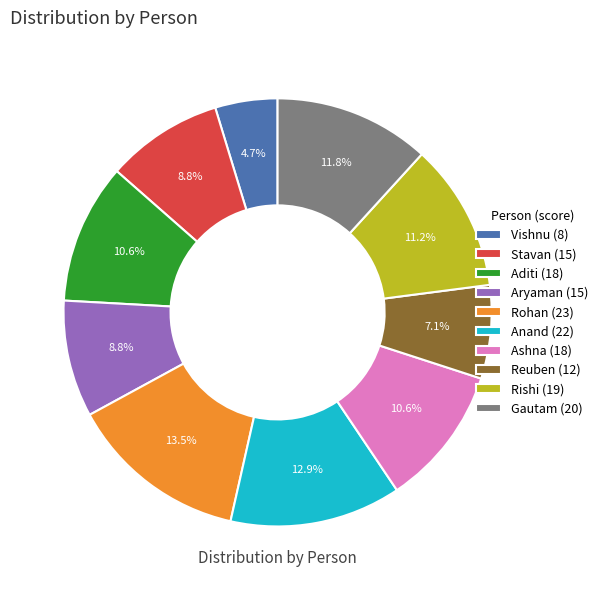

What is the ratio of the value at Vishnu (8) to the value at Aryaman (15)?

0.5